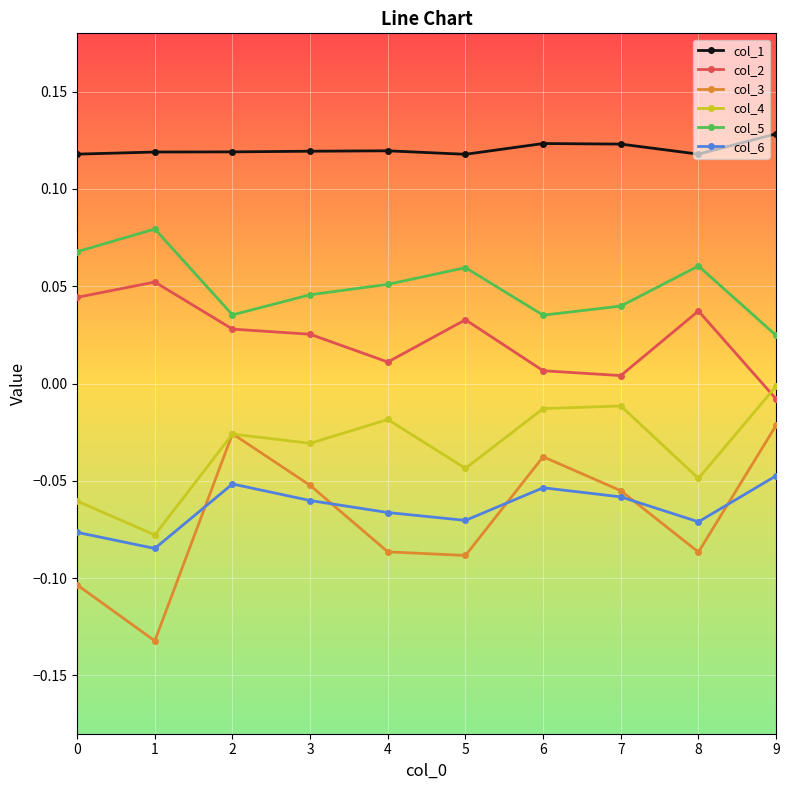

How many values in col_2 are above zero?

9